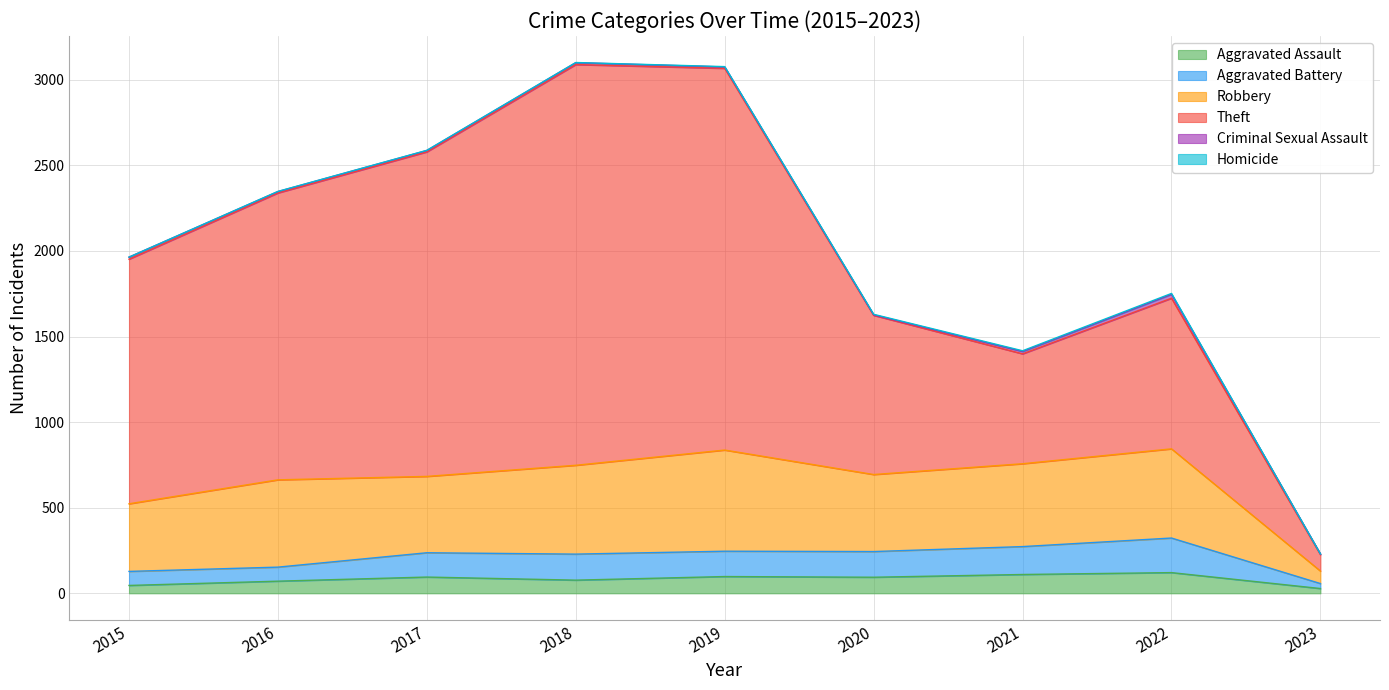

At which category does Aggravated Assault reach its first local peak?

2017